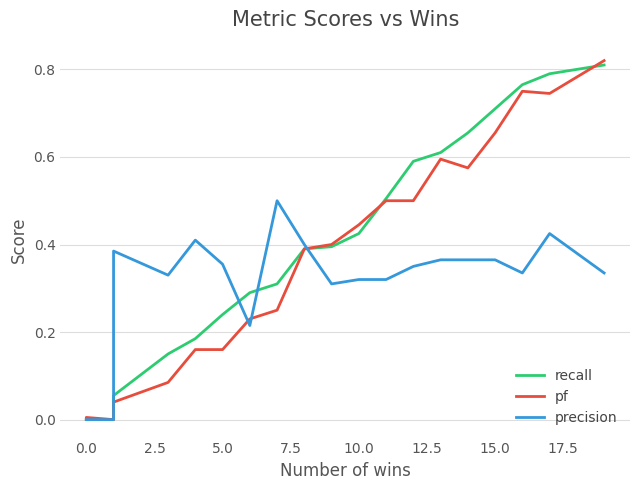

At which category is the sum across all series the highest?

19